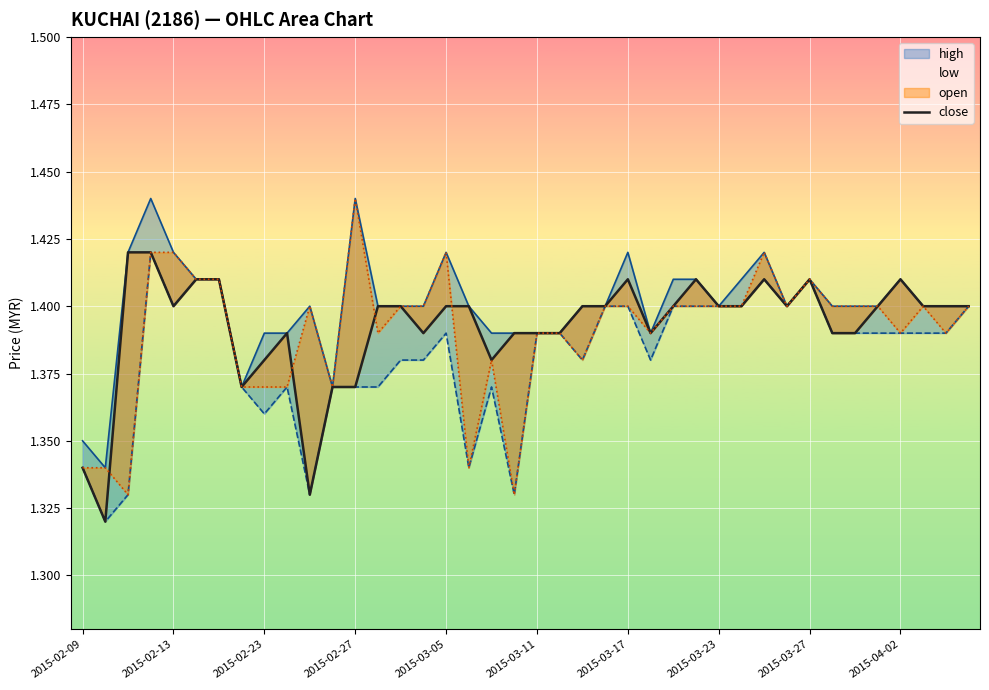

What is the value of the high point at the 31st from the left?

1.4